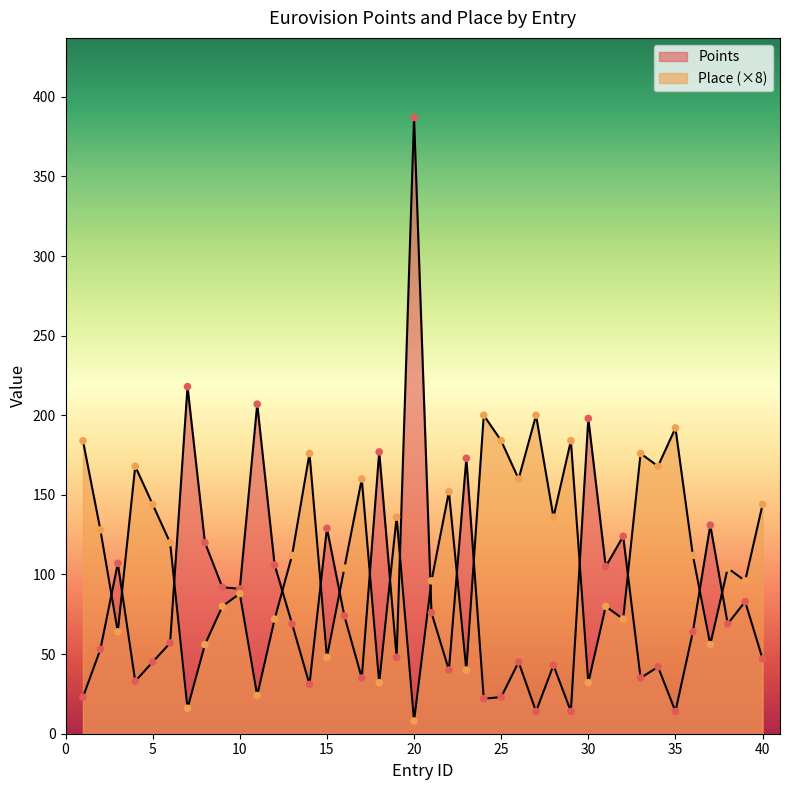

Is the value of Points at 29 greater than the value of Place at 37?

No